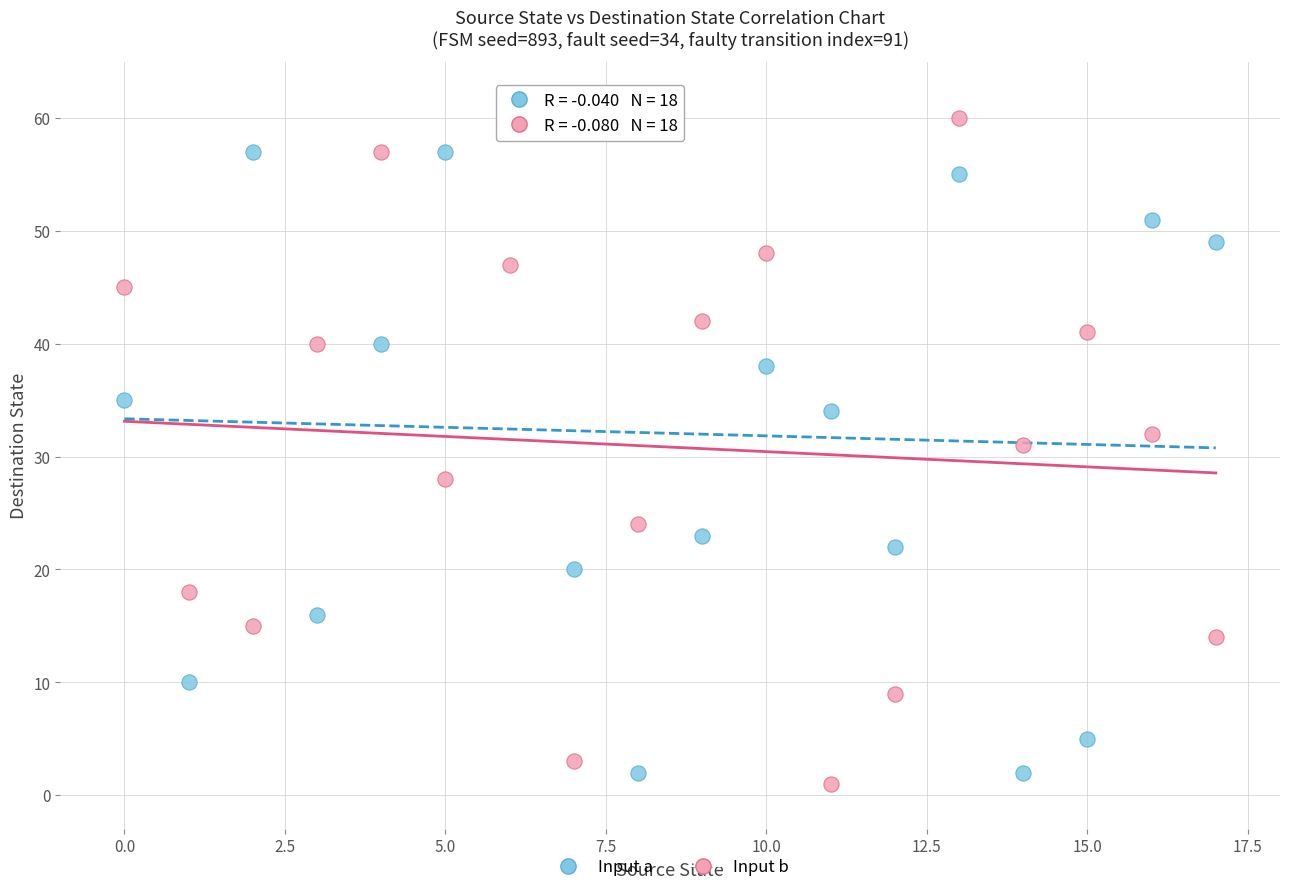

Across all data points, what is the range of Y values (max minus min)?

60